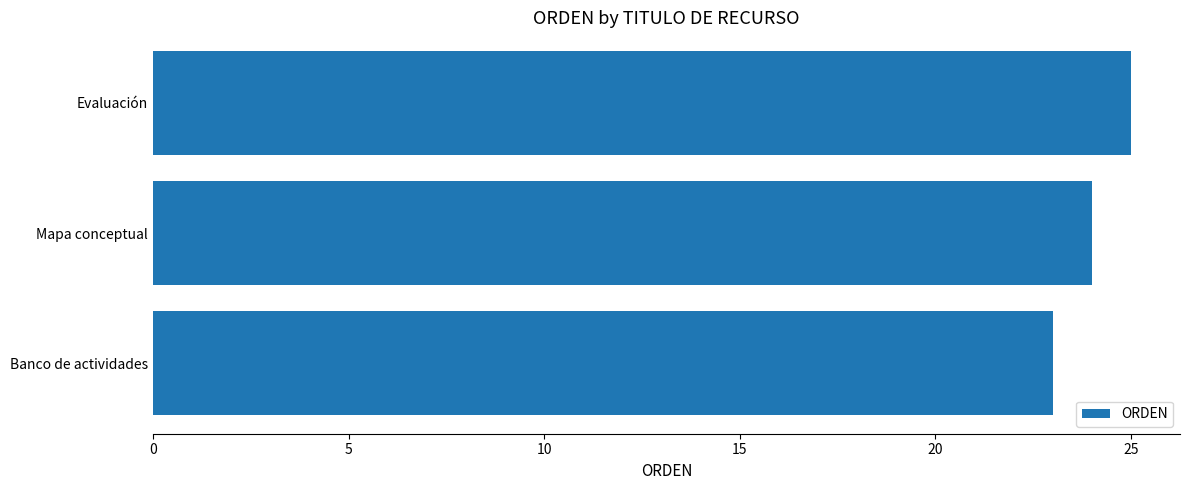

How many values are below 24?

1